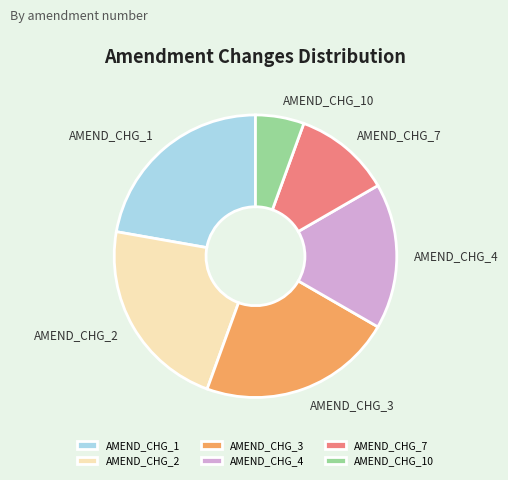

Does AMEND_CHG_4 account for over 50% of the chart?

No